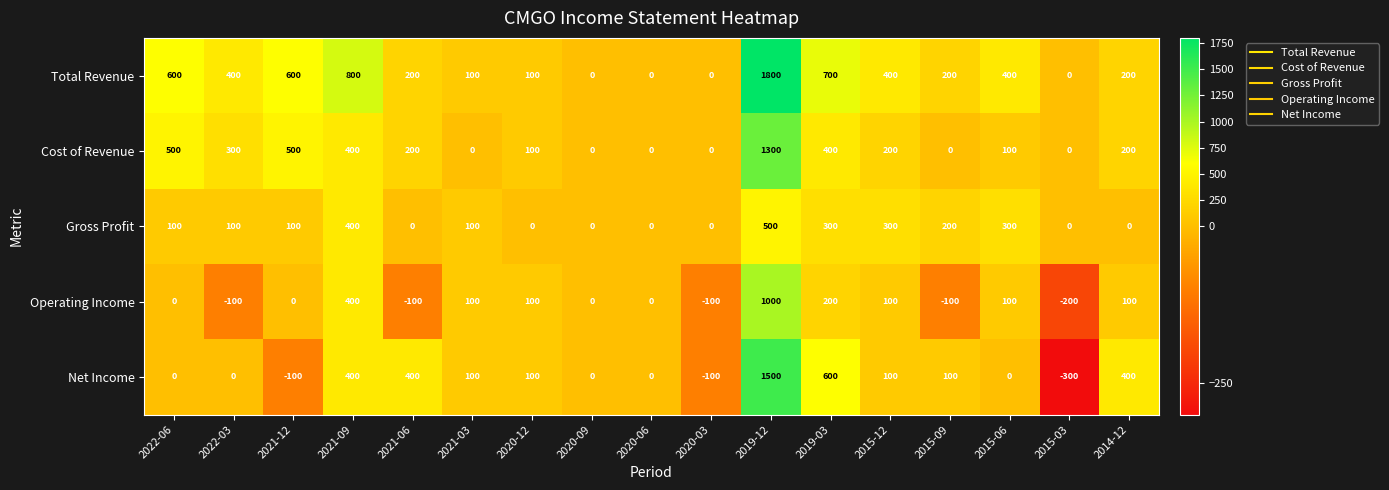

The Total Revenue series shows 700 at 2019-03. True or false?

True